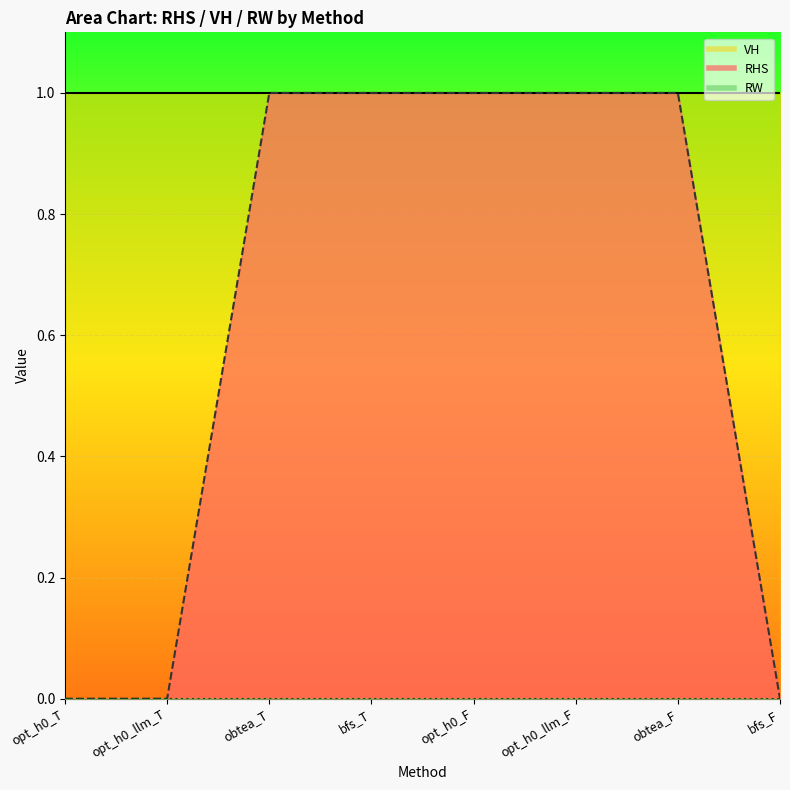

True or false: RW and VH intersect in this chart.

False